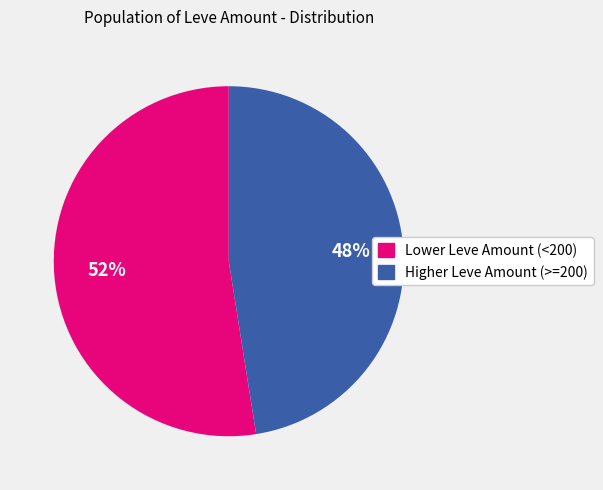

To the nearest percent, what is the average slice percentage?

50%